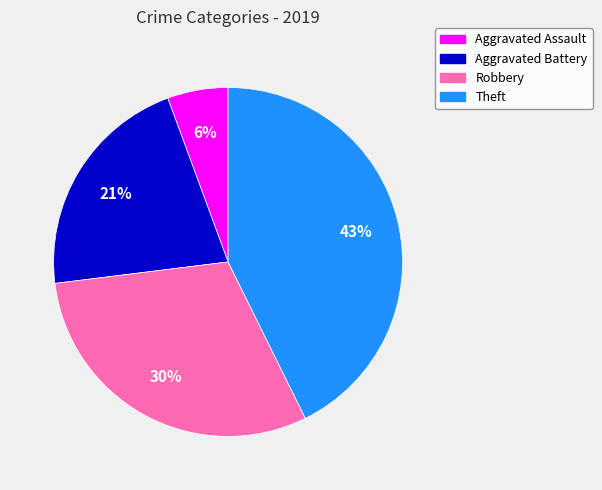

To the nearest percent, what is the average slice percentage?

25%